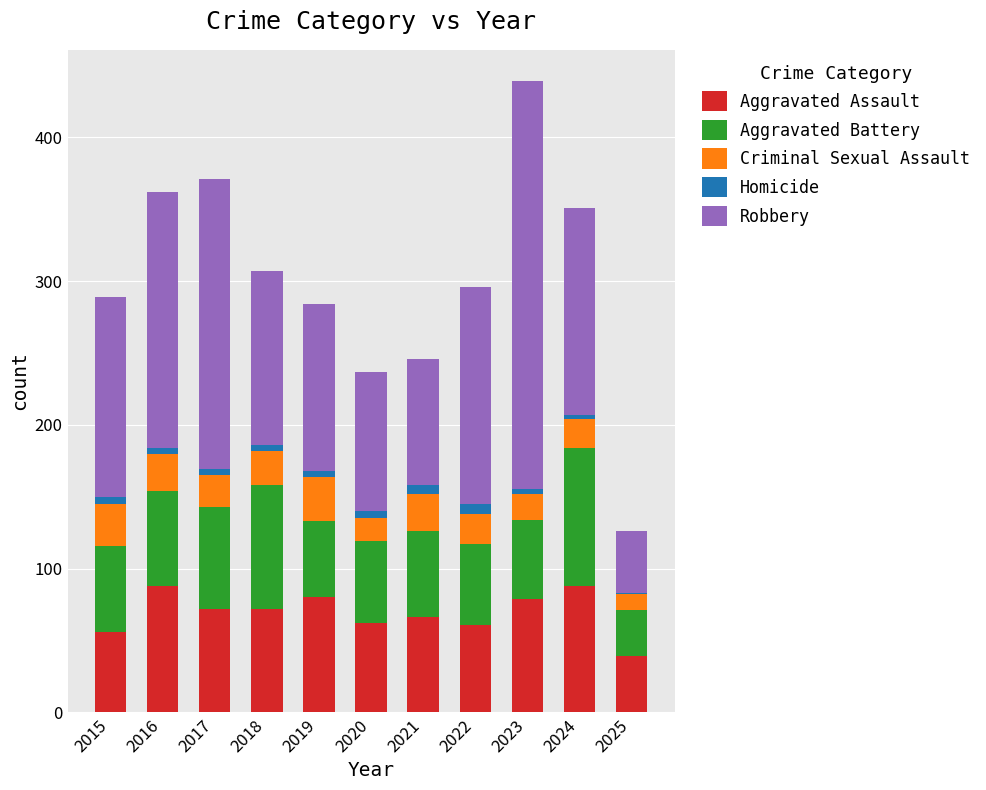

True or false: Aggravated Assault has a value of 50 at 2019.

False